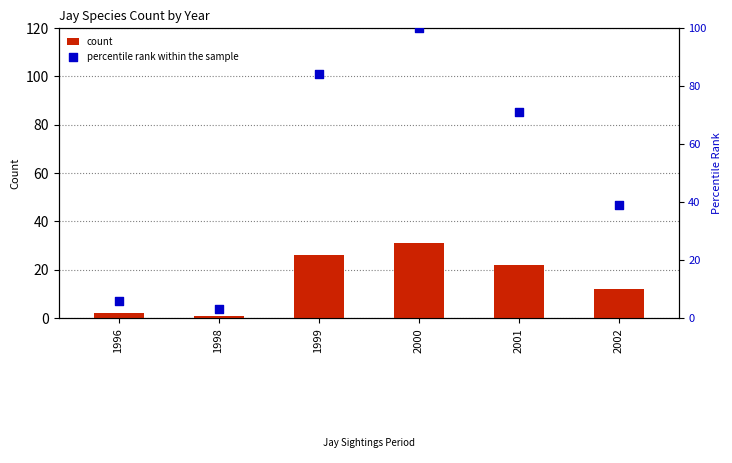

Which series has the largest total across all categories?

percentile rank within the sample